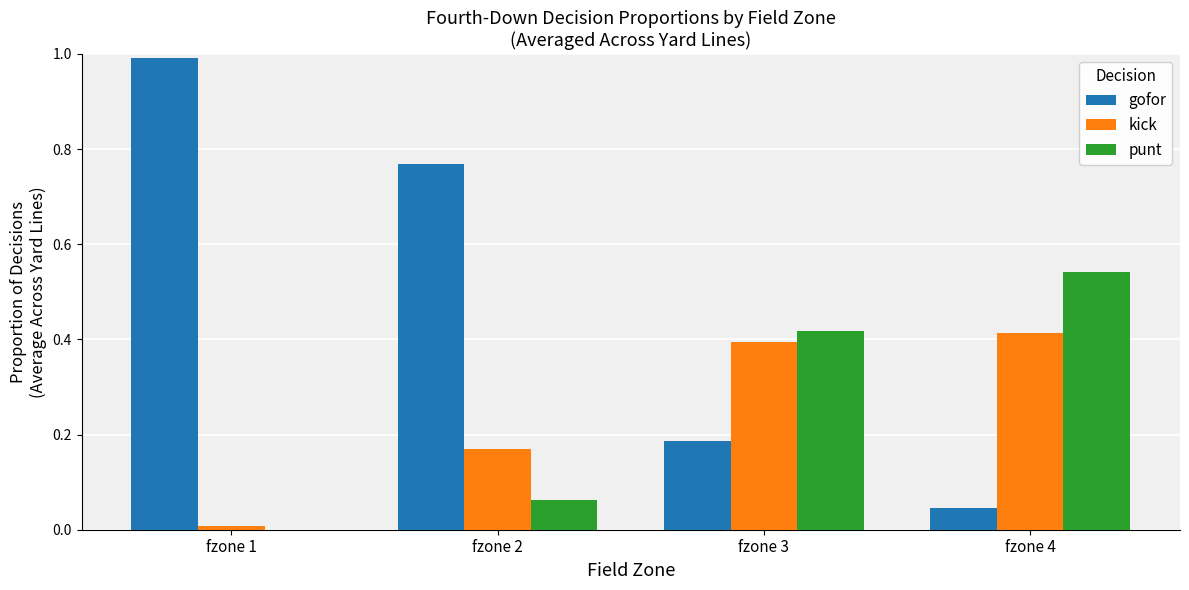

Which series has the largest total across all categories?

gofor